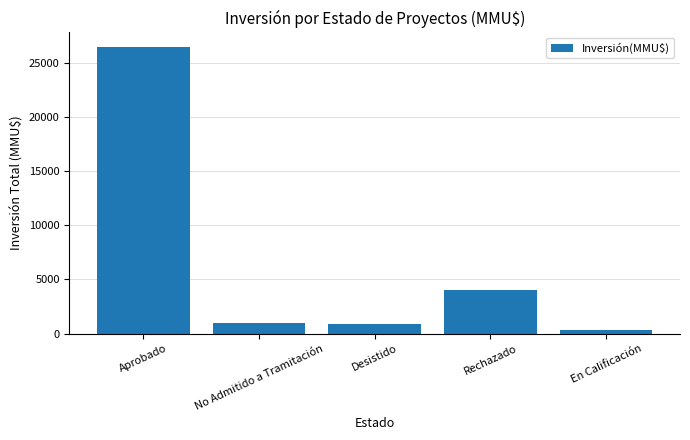

Reading left to right, list all the values displayed in this chart.

Aprobado=26475	No Admitido a Tramitación=1001	Desistido=879	Rechazado=4048	En Calificación=329